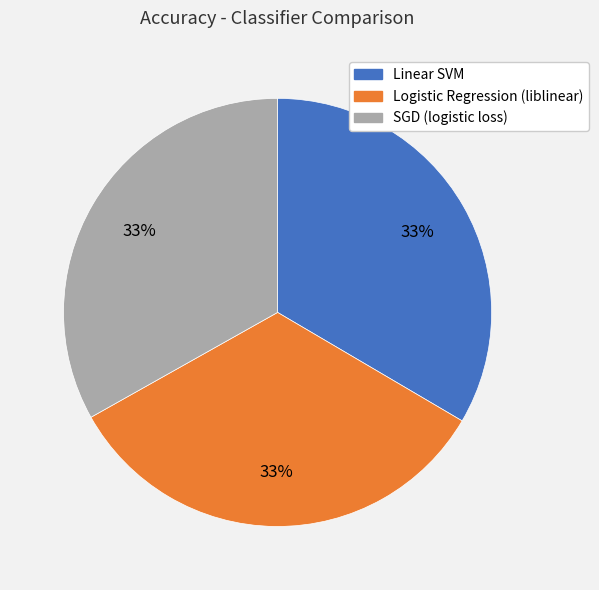

The Linear SVM slice represents 42% of the pie. True or false?

False